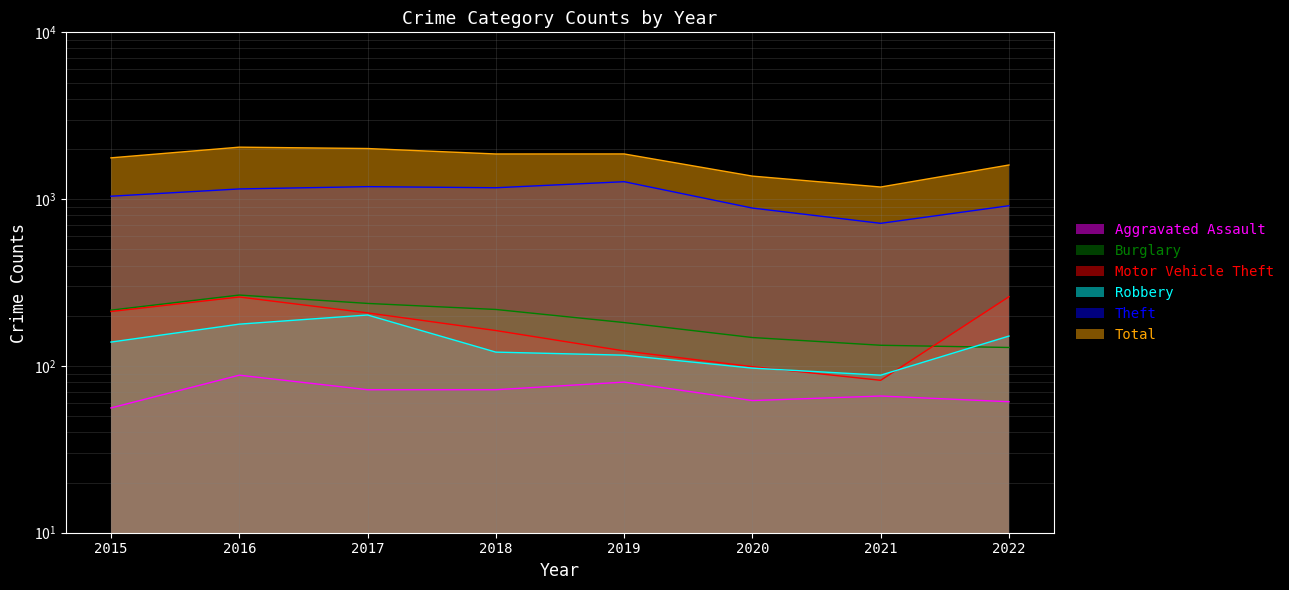

How many Burglary values are between 148 and 237?

5